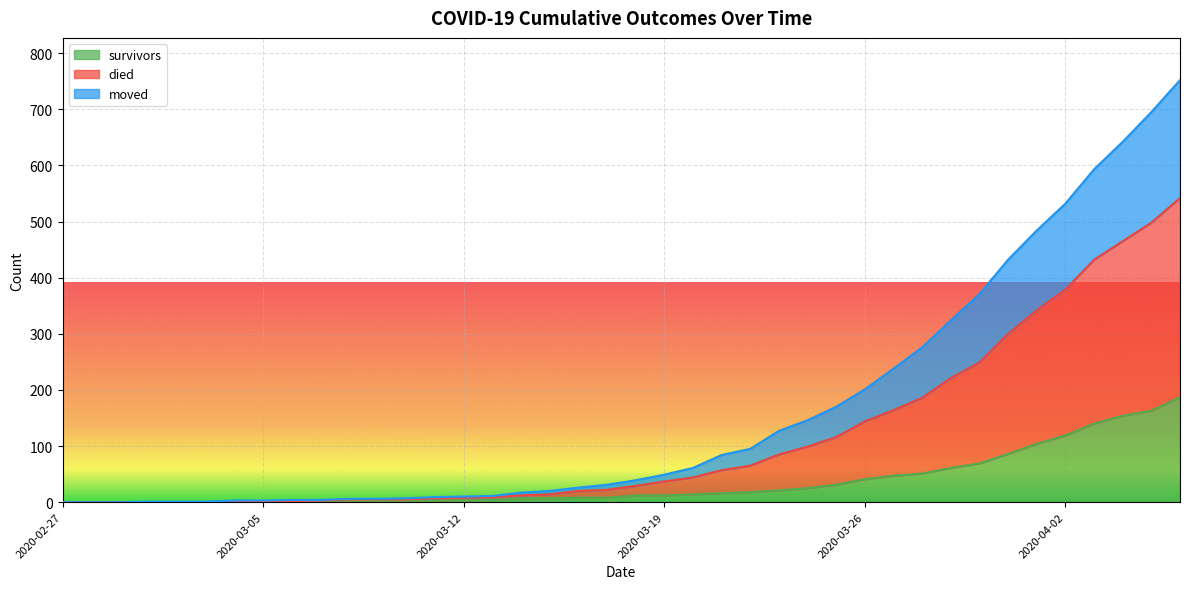

What is the maximum value for survivors?

187